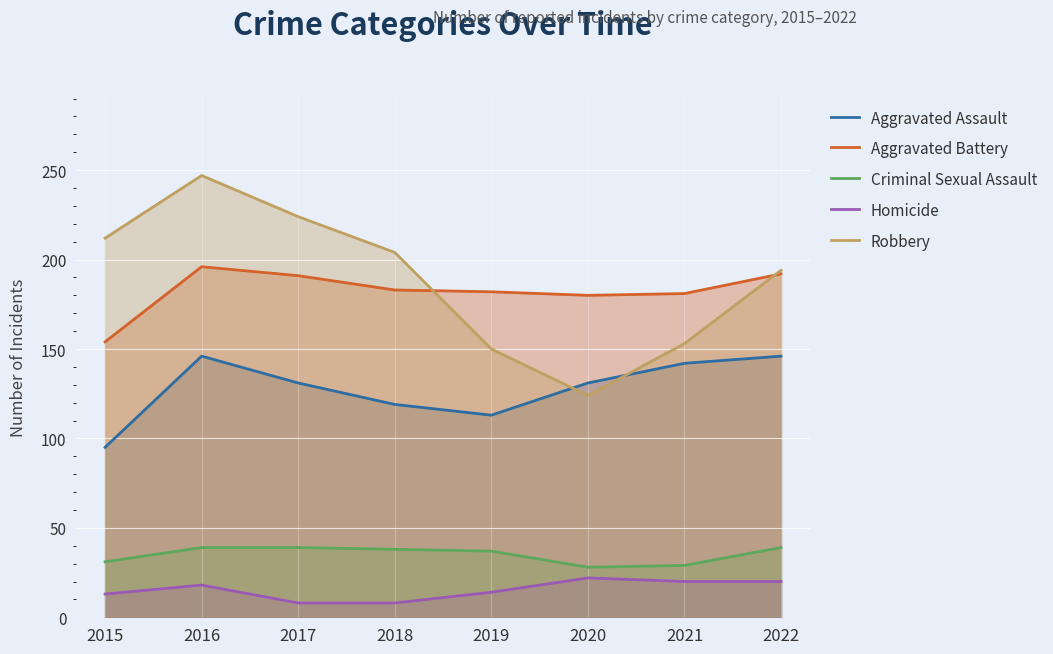

How many series are shown in this chart?

5